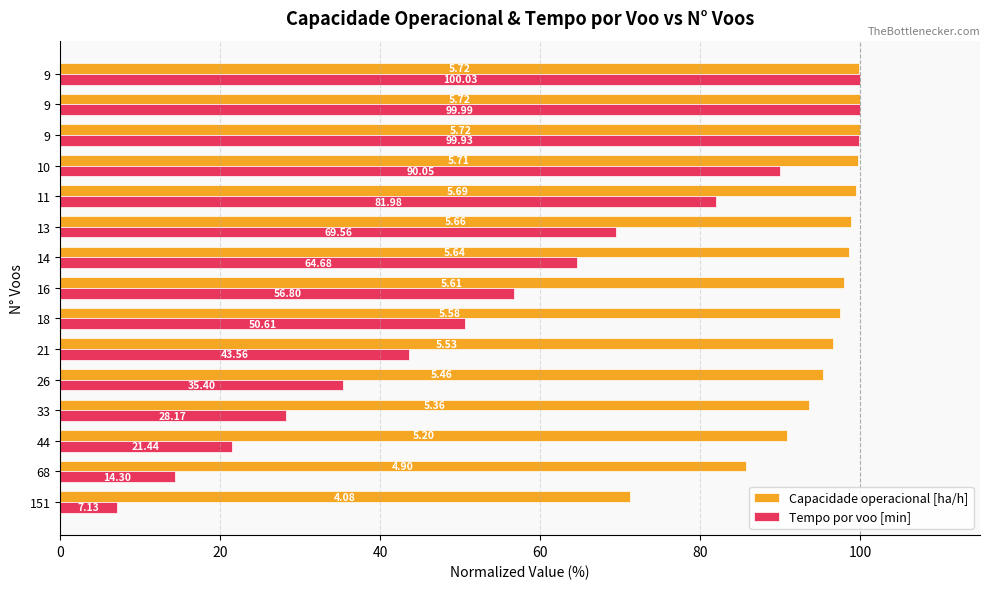

What is the difference between the maximum and minimum values in the Tempo por voo [min] series?

92.9